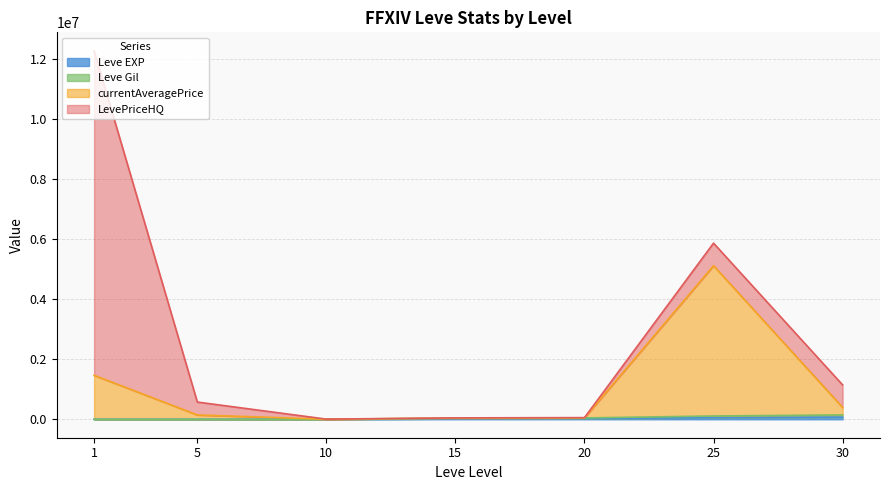

True or false: currentAveragePrice and Leve EXP cross at least once.

False